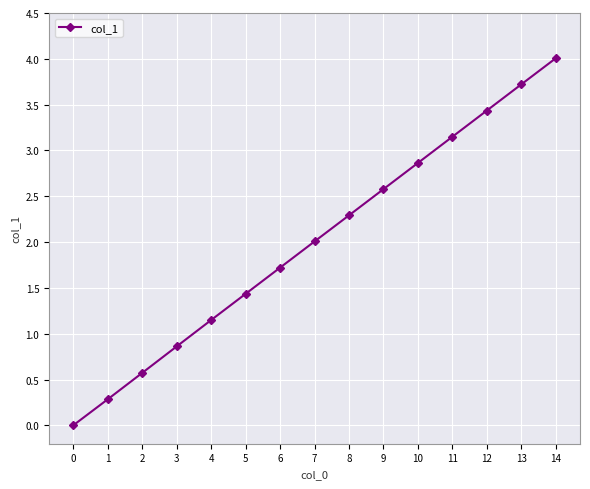

How many data points are less than 2?

7